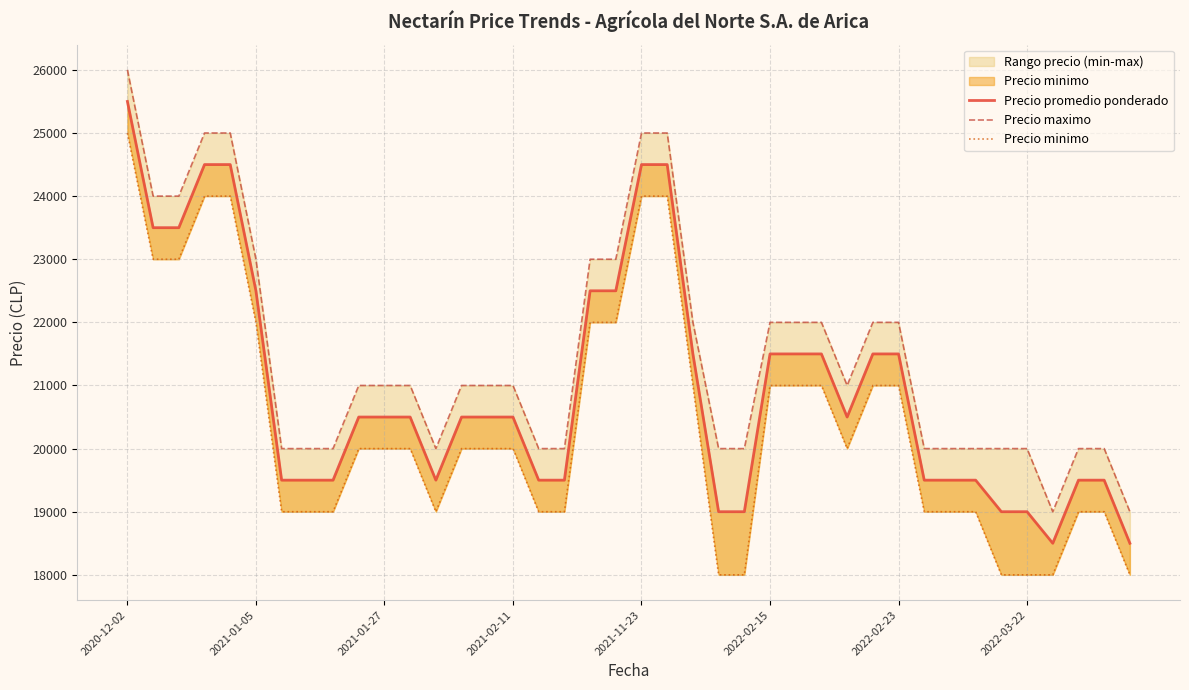

Which series changed the most between 2021-02-11 and 9?

Precio promedio ponderado